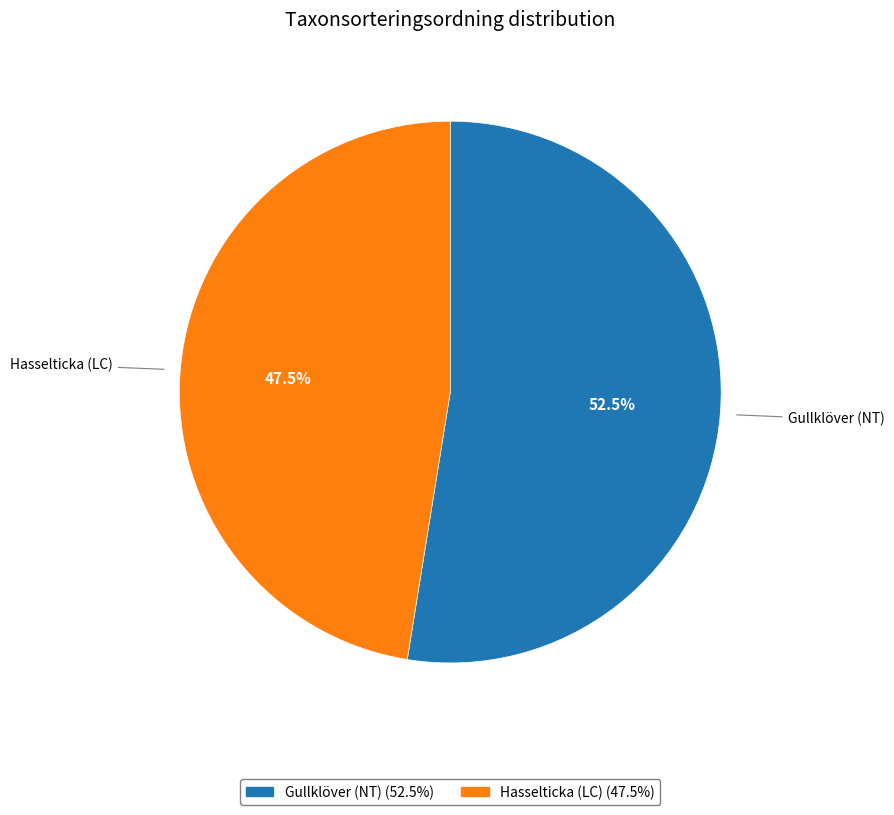

Do Hasselticka (LC) and Gullklöver (NT) together represent more than half of the pie?

Yes